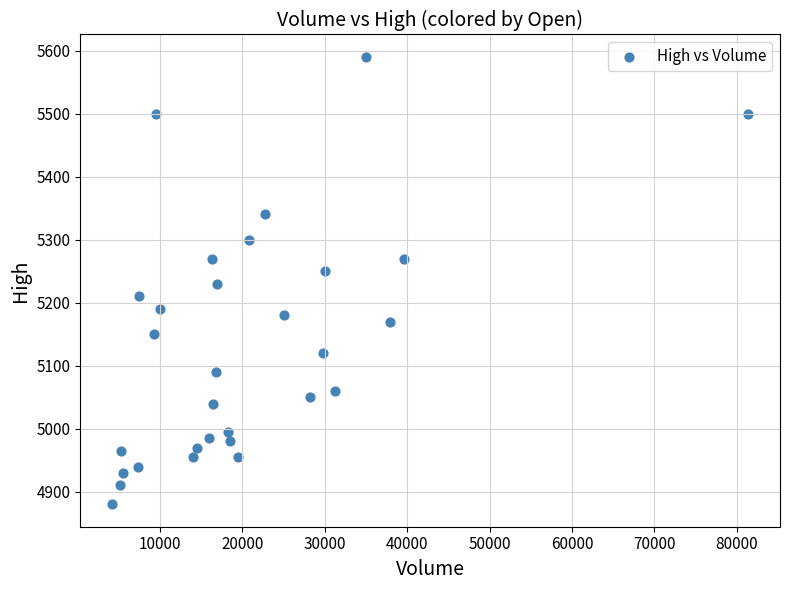

What is the range of X values (max minus min)?

77204